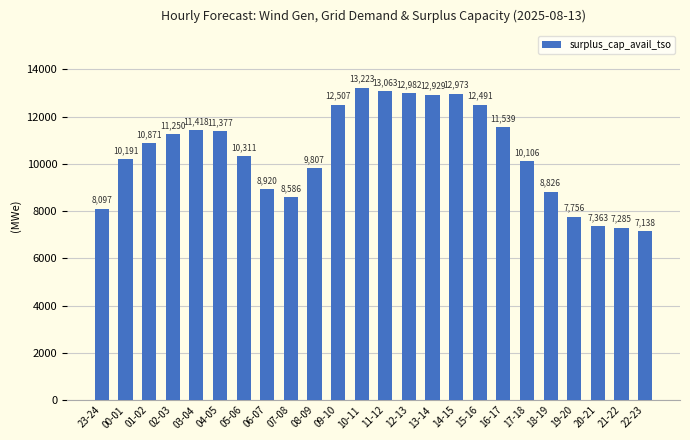

Reading left to right, list all the values displayed in this chart.

8097	10191	10871	11250	11418	11377	10311	8920	8586	9807	12507	13223	13063	12982	12929	12973	12491	11539	10106	8826	7756	7363	7285	7138